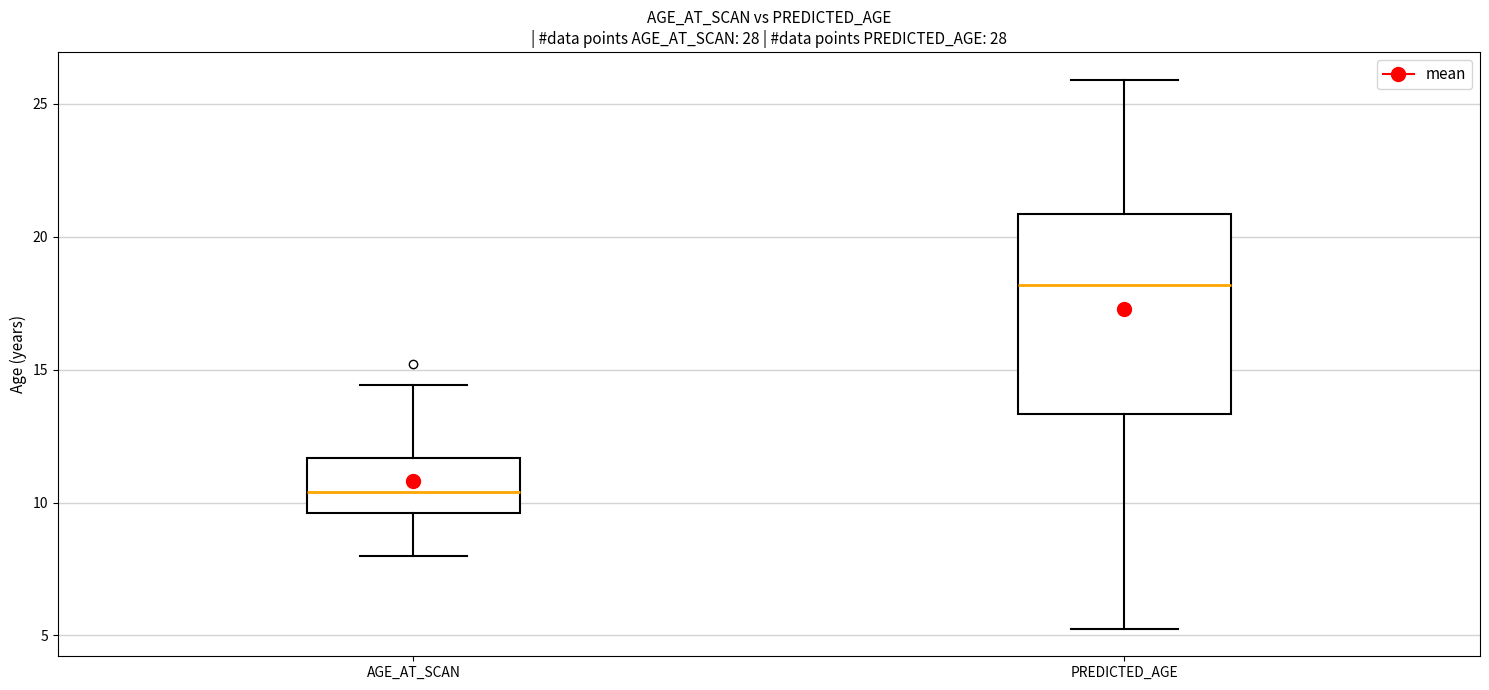

Reading left to right, transcribe this box plot: for each box, give where its median line is, the range the box spans, and where its two whiskers end, as read against the y-axis. The values are not printed on the chart, so give them approximately, as read against the axis.

AGE_AT_SCAN: median 10.5, box 9.5 to 11.5, whiskers 8.0 to 14.5
PREDICTED_AGE: median 18.0, box 13.5 to 21.0, whiskers 5.0 to 26.0